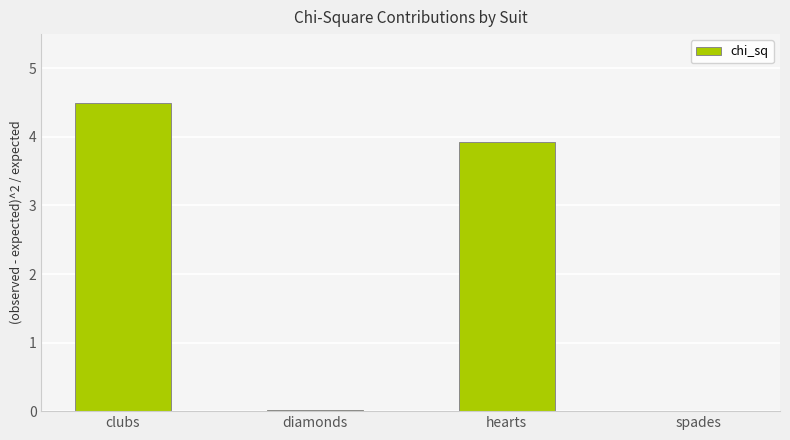

Which has a higher value, spades or clubs?

clubs